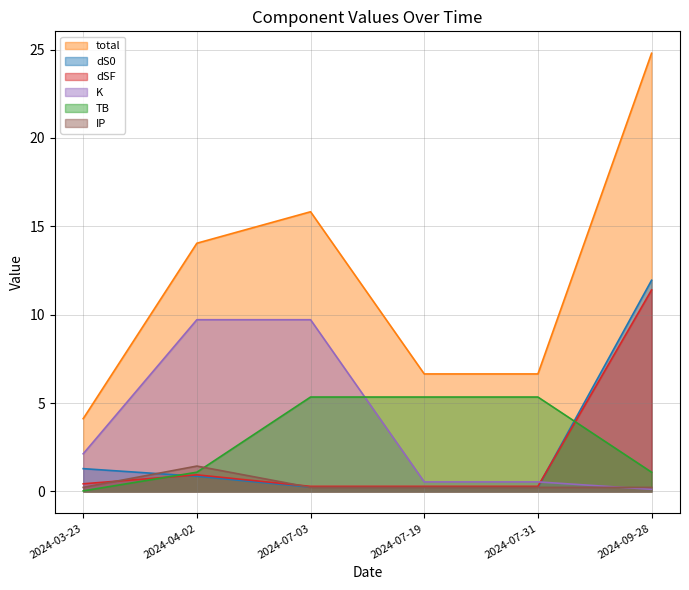

True or false: TB and dS0 cross at least once.

True